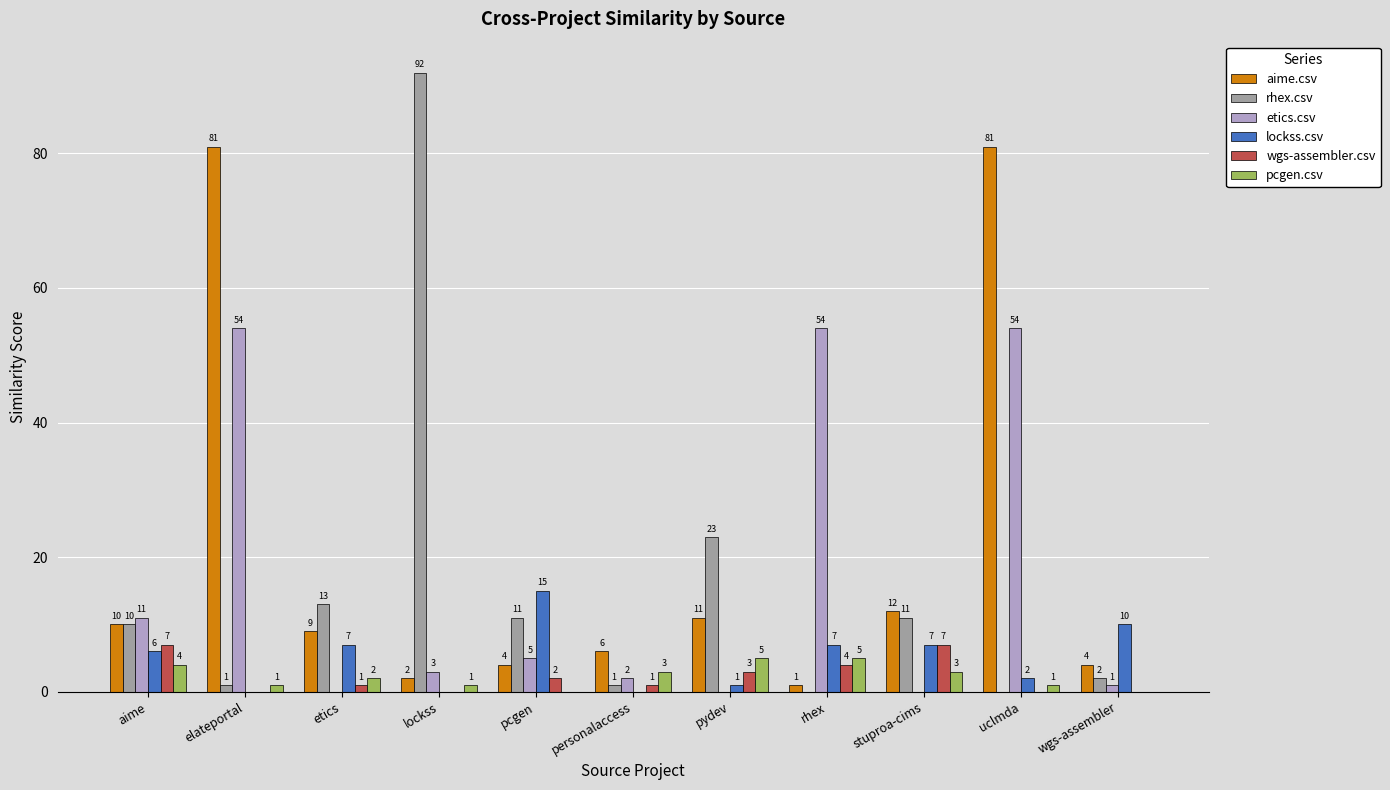

The lockss.csv series shows 0 at elateportal. True or false?

True